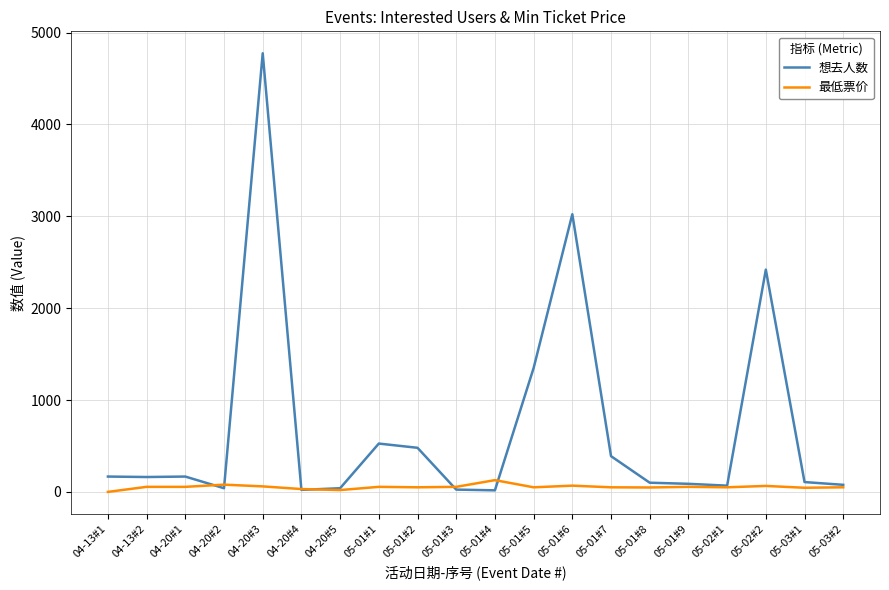

At which category is the sum across all series the highest?

04-20#3